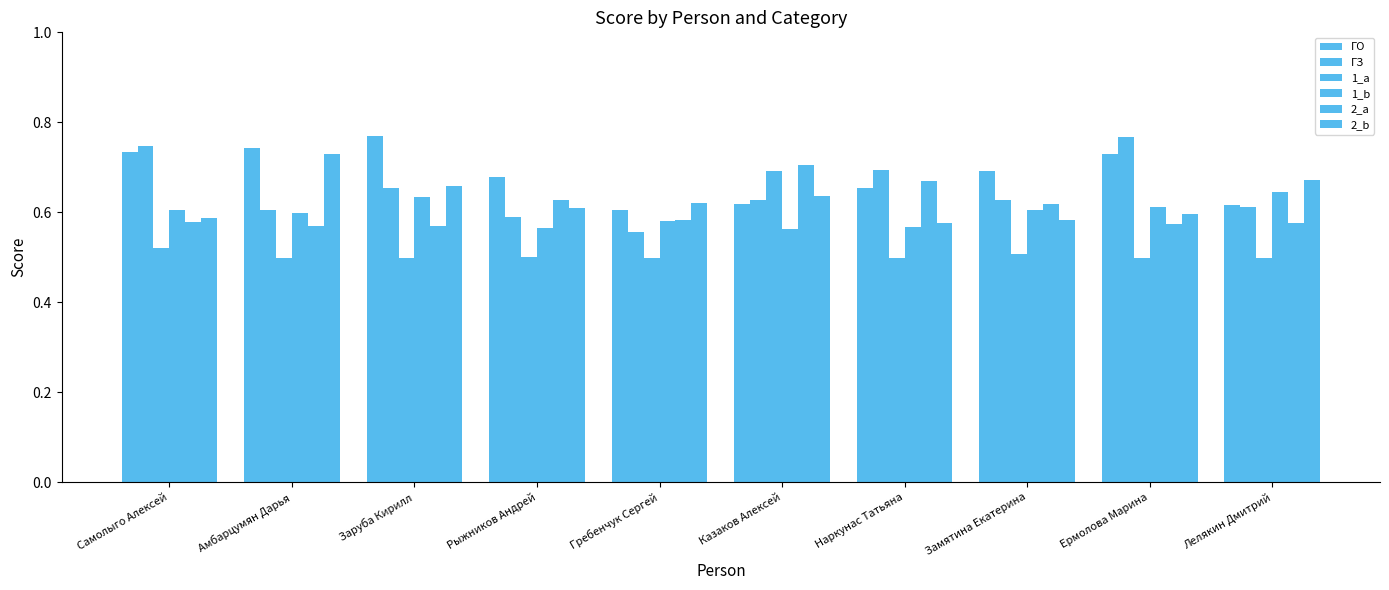

Which has a higher value, Казаков Алексей or Лелякин Дмитрий?

Казаков Алексей